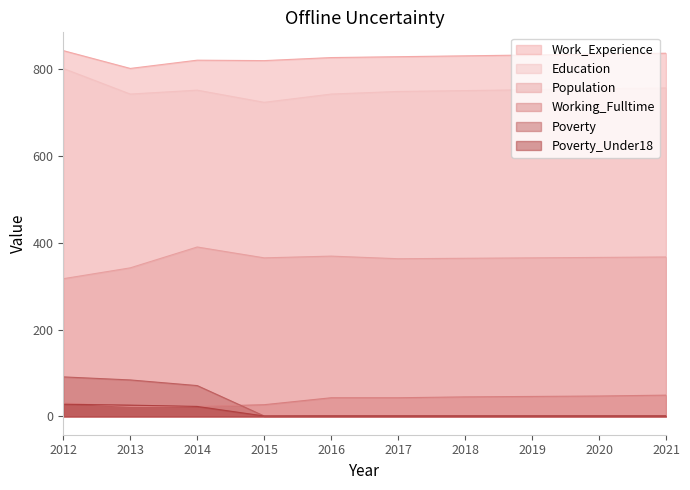

Is it true that Education equals 157 at 2016?

False